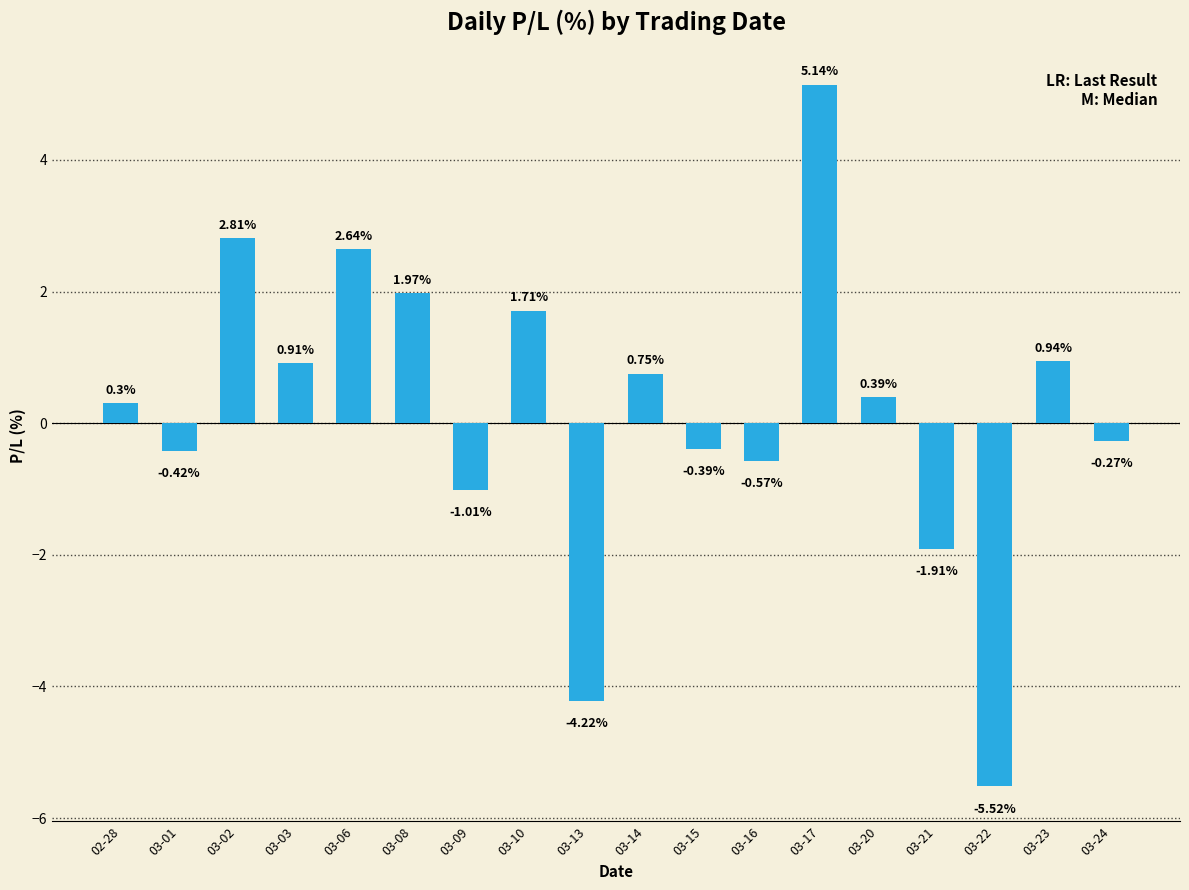

List the labels in order of value, largest first.

03-17, 03-02, 03-06, 03-08, 03-10, 03-23, 03-03, 03-14, 03-20, 02-28, 03-24, 03-15, 03-01, 03-16, 03-09, 03-21, 03-13, 03-22